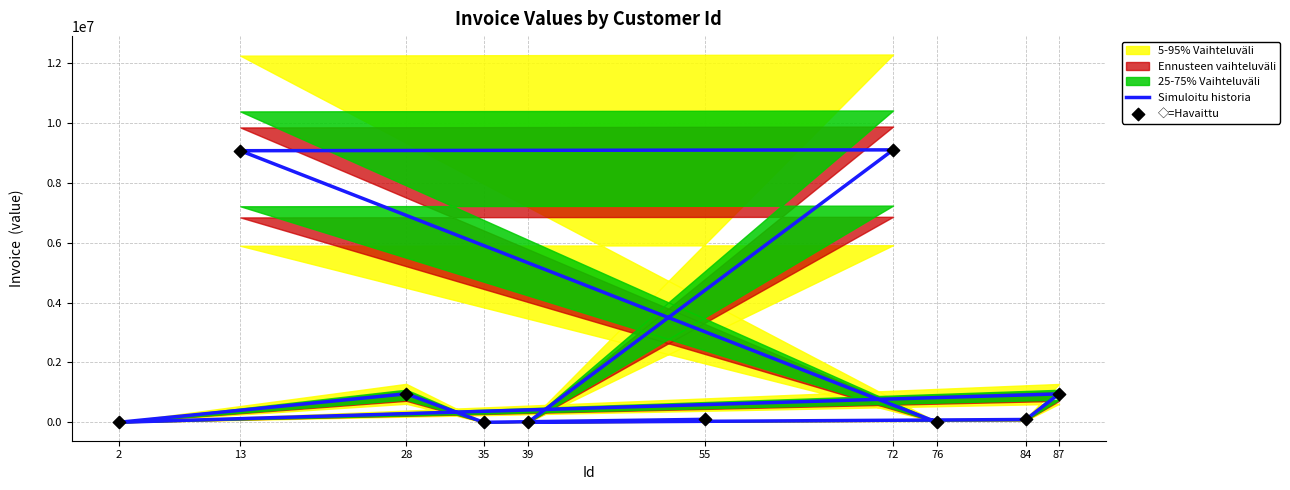

At how many categories does at least one series exceed 550142?

4